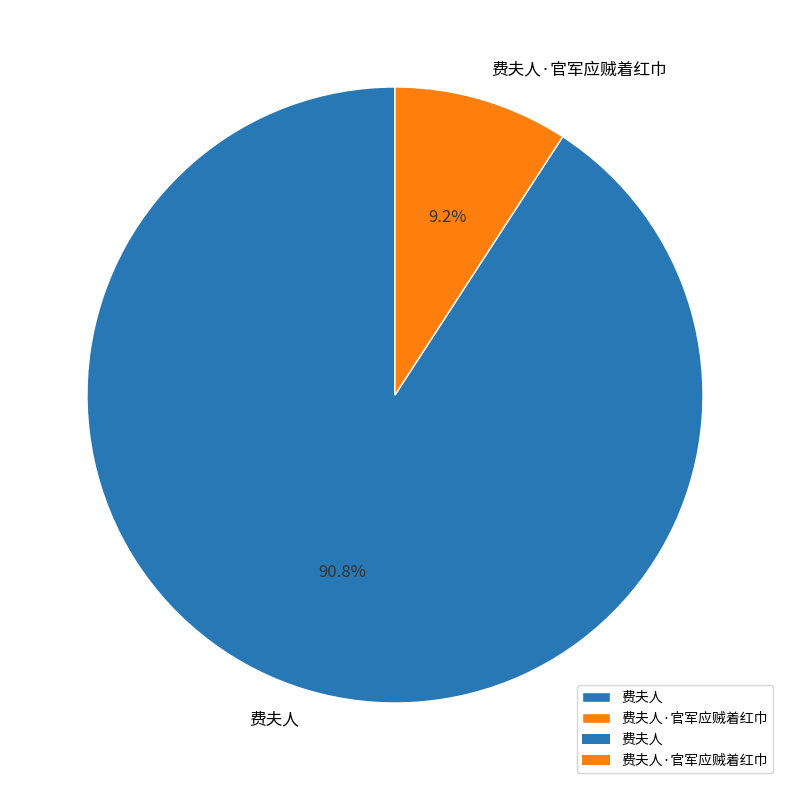

Is the sum of 费夫人·官军应贼着红巾 and 费夫人 greater than half?

Yes